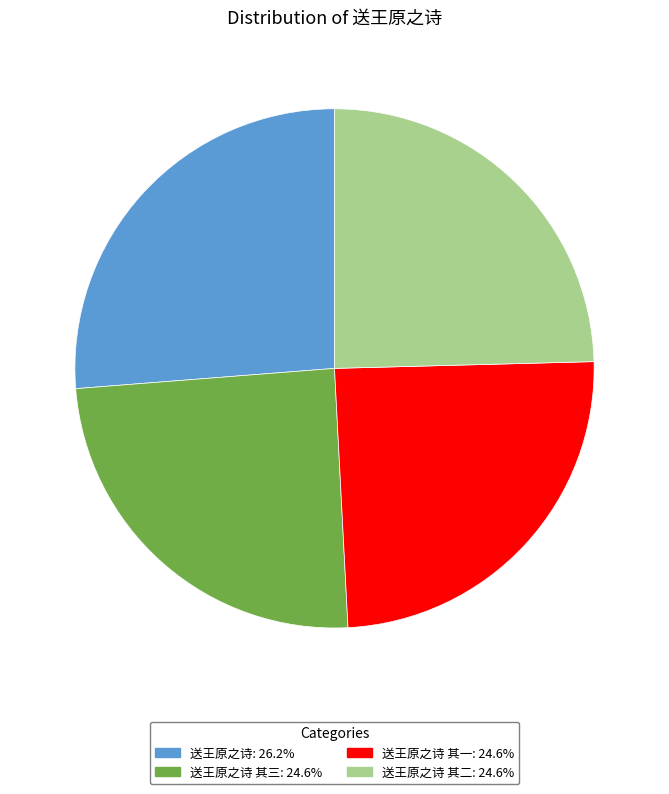

Does any single category account for the majority?

No